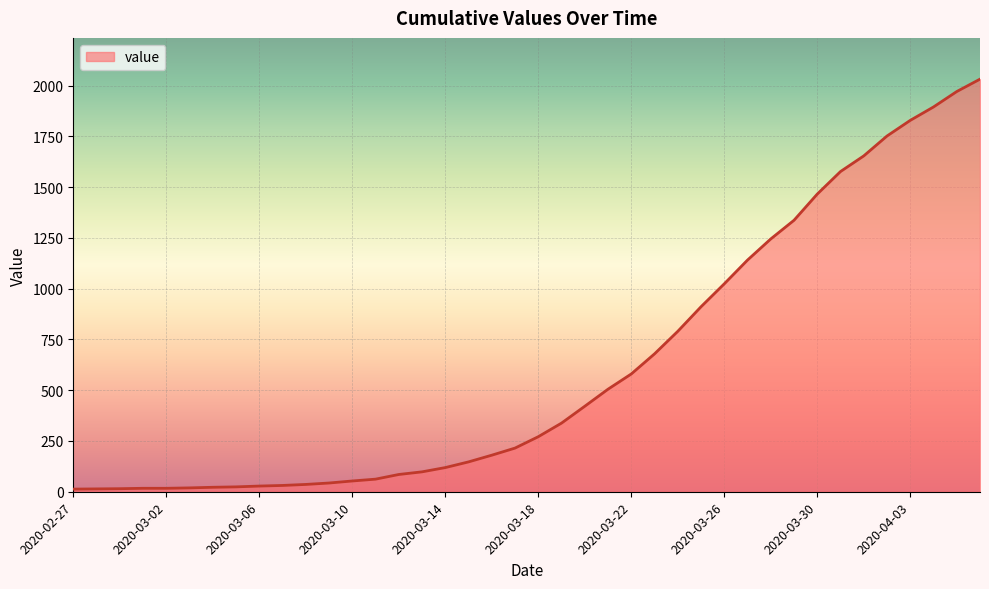

What is the difference between the maximum and minimum values?

2019